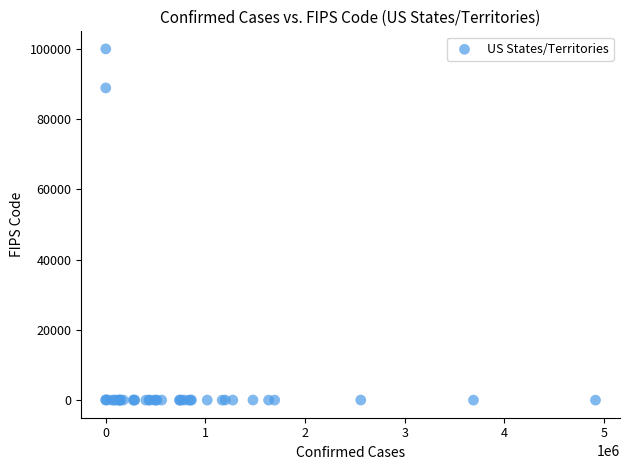

What Y value in the scatter plot is closest to 50000?

88888